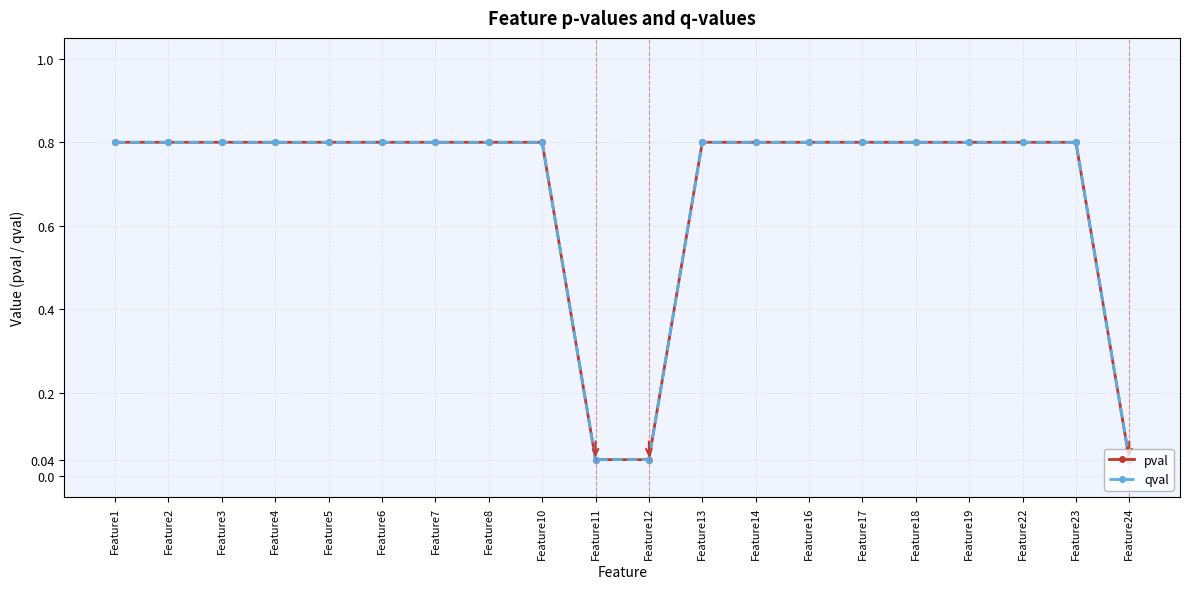

Does the chart have visible grid lines?

Yes